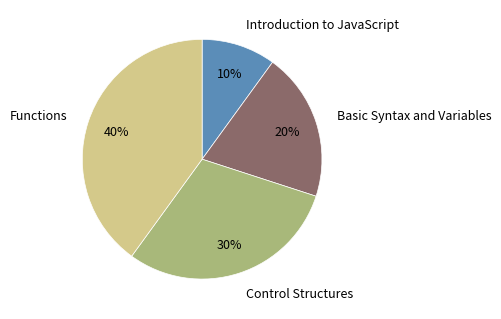

To the nearest percent, what is the average slice percentage?

25%